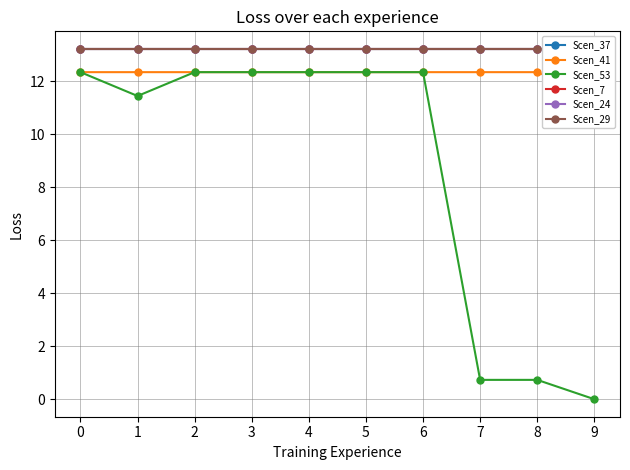

Reading left to right, list all the values displayed in this chart.

Scen_37: 0=13.2	1=13.2	2=13.2	3=13.2	4=13.2	5=13.2	6=13.2	7=13.2	8=13.2	9=13.2
Scen_41: 0=12.3	1=12.3	2=12.3	3=12.3	4=12.3	5=12.3	6=12.3	7=12.3	8=12.3	9=11.4
Scen_53: 0=12.3	1=11.4	2=12.3	3=12.3	4=12.3	5=12.3	6=12.3	7=0.7	8=0.7	9=0.0
Scen_7: 0=13.2	1=13.2	2=13.2	3=13.2	4=13.2	5=13.2	6=13.2	7=13.2	8=13.2	9=13.2
Scen_24: 0=13.2	1=13.2	2=13.2	3=13.2	4=13.2	5=13.2	6=13.2	7=13.2	8=13.2	9=13.2
Scen_29: 0=13.2	1=13.2	2=13.2	3=13.2	4=13.2	5=13.2	6=13.2	7=13.2	8=13.2	9=13.2